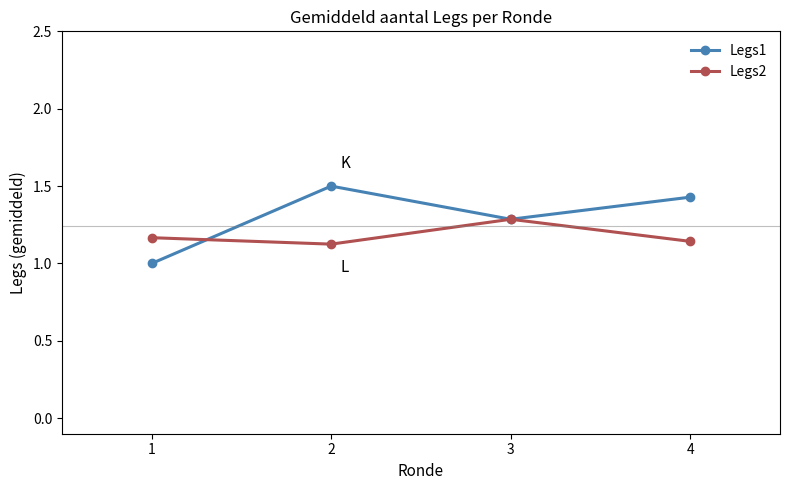

The Legs2 series shows 1.3 at 3. True or false?

True